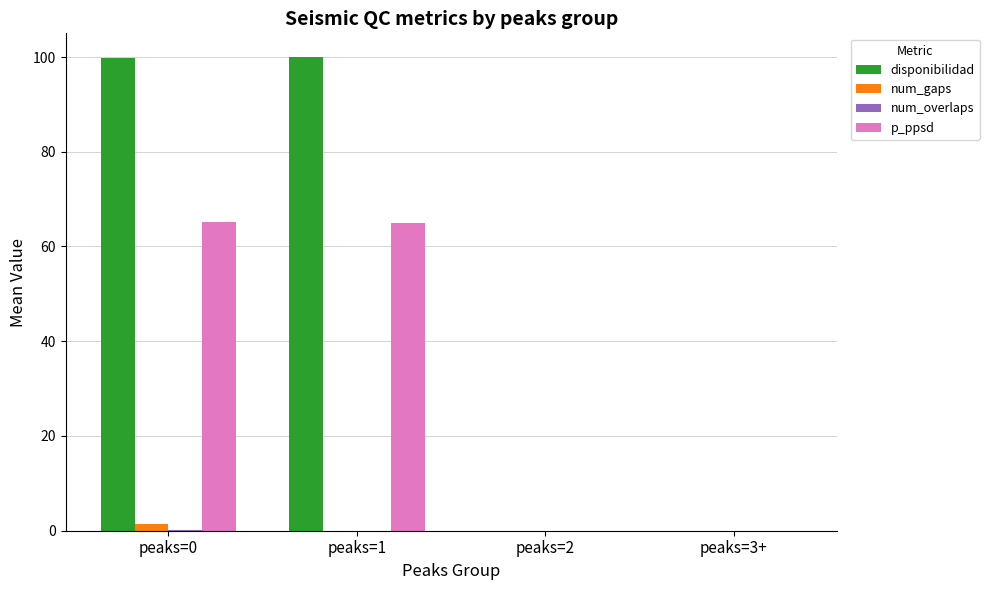

What value does the p_ppsd series have at peaks=1?

65.0